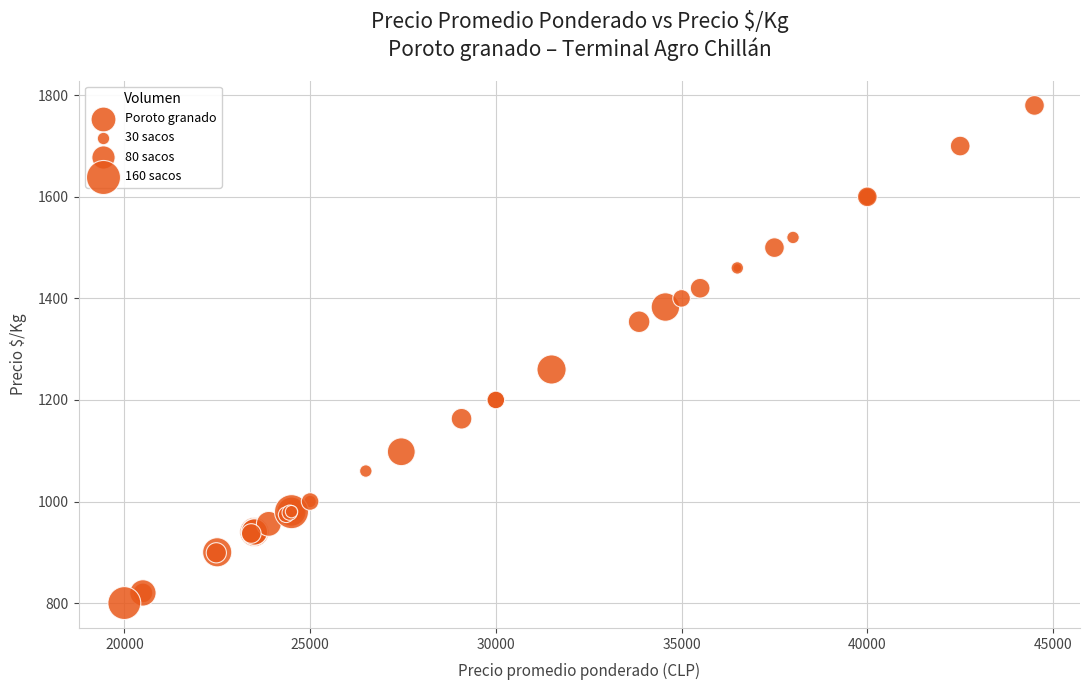

What Y value in the scatter plot is closest to 1290?

1260